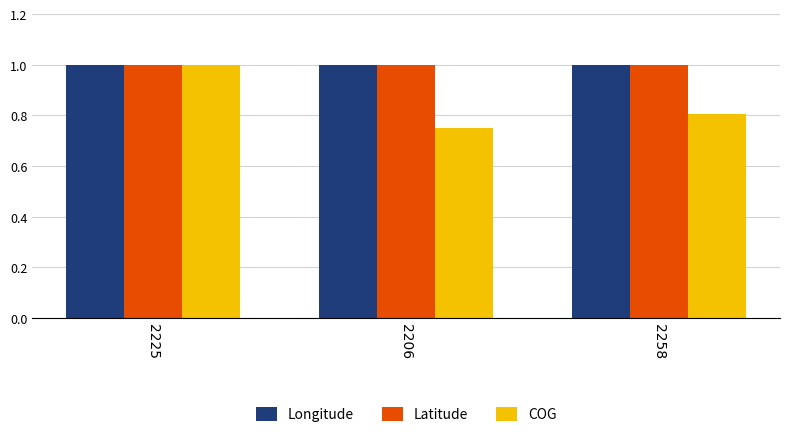

Is it true that COG equals 0.5 at 2258?

False